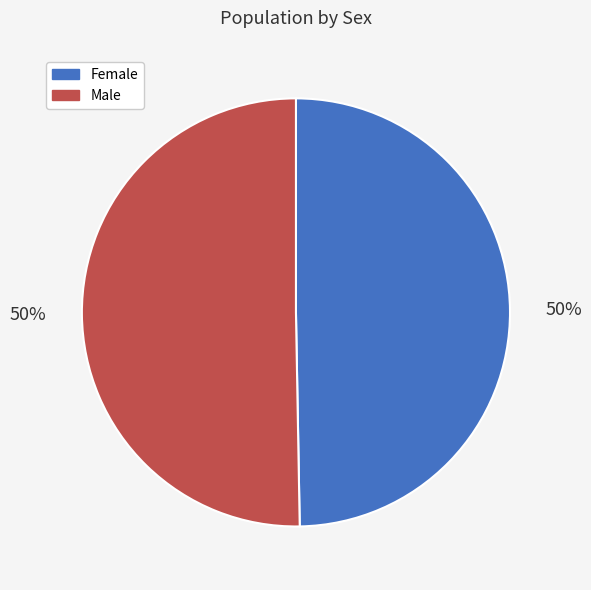

To the nearest percent, what is the average slice percentage?

50%